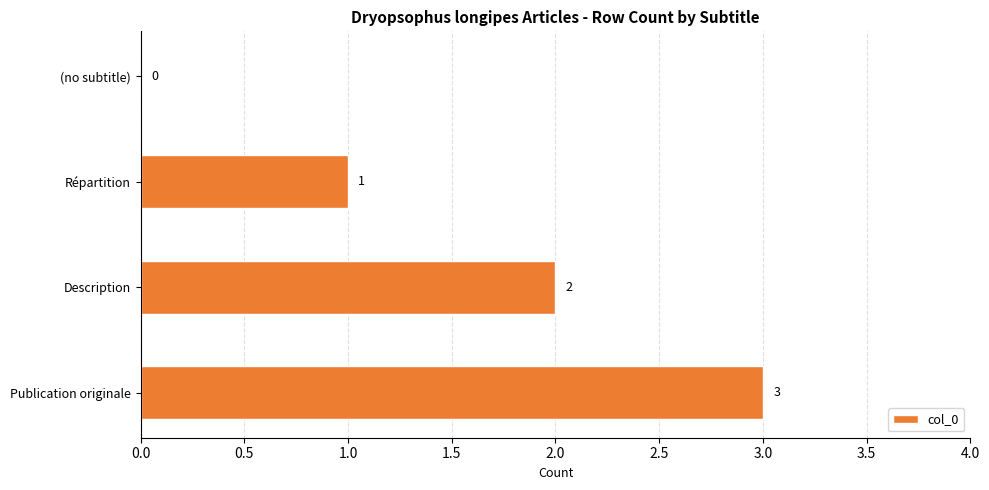

Where is the data nearest to the value 1?

Répartition